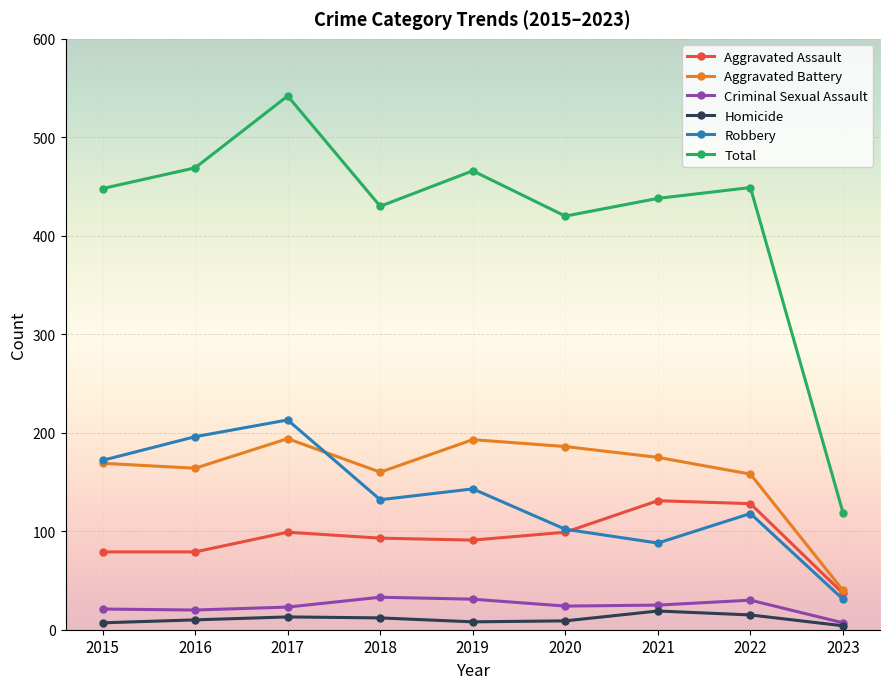

At which category does Robbery reach its first local peak?

2017